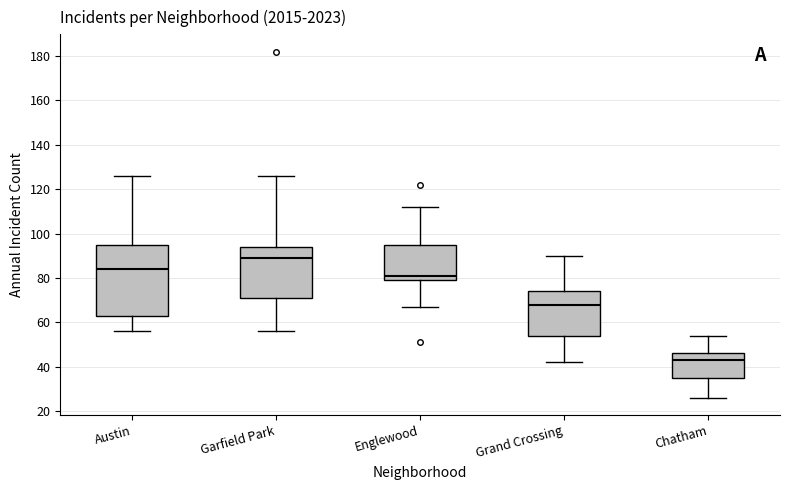

Where is the lower edge of the box for Grand Crossing on the y-axis? The values are not printed on the chart, so give them approximately, as read against the axis.

54